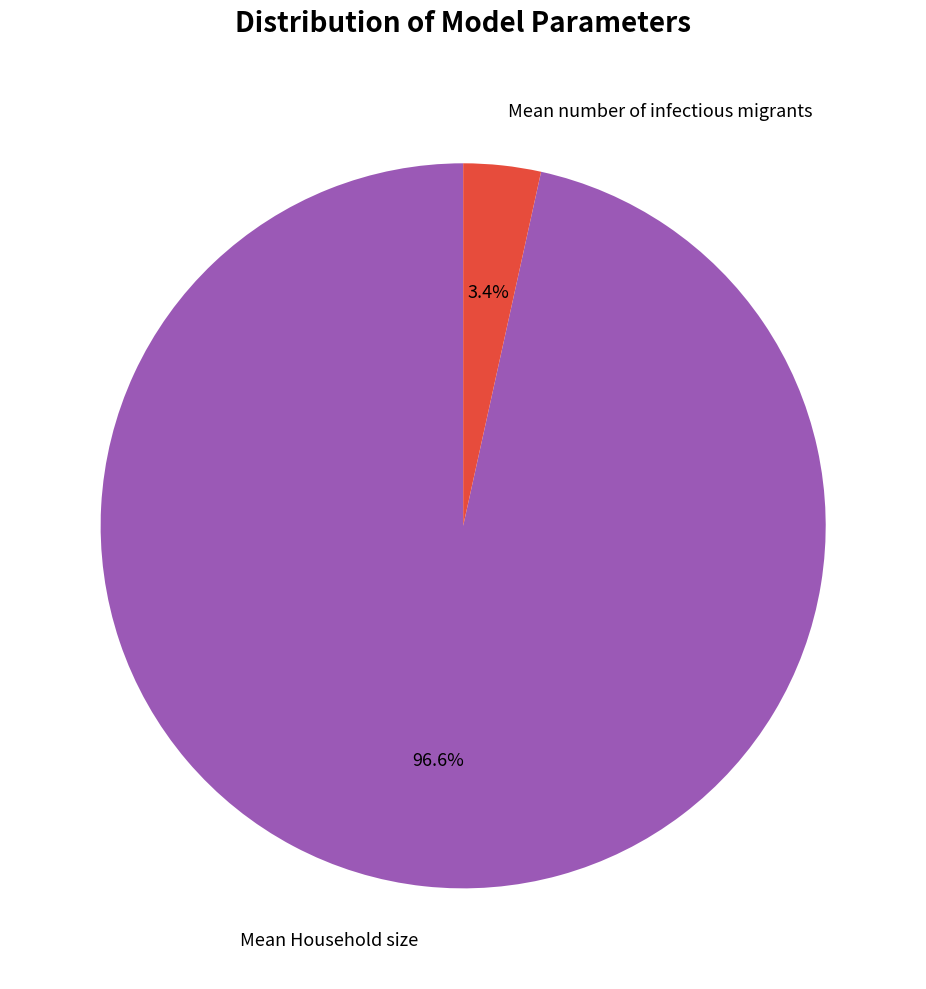

What is the majority slice?

Mean Household size